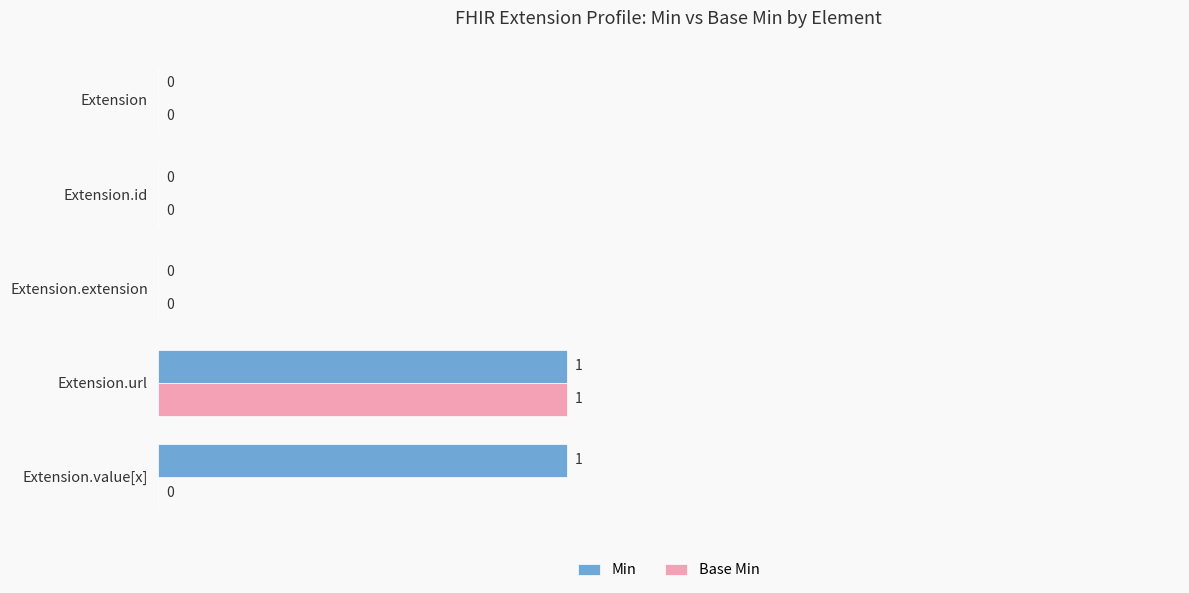

At which category is the sum across all series the highest?

Extension.url